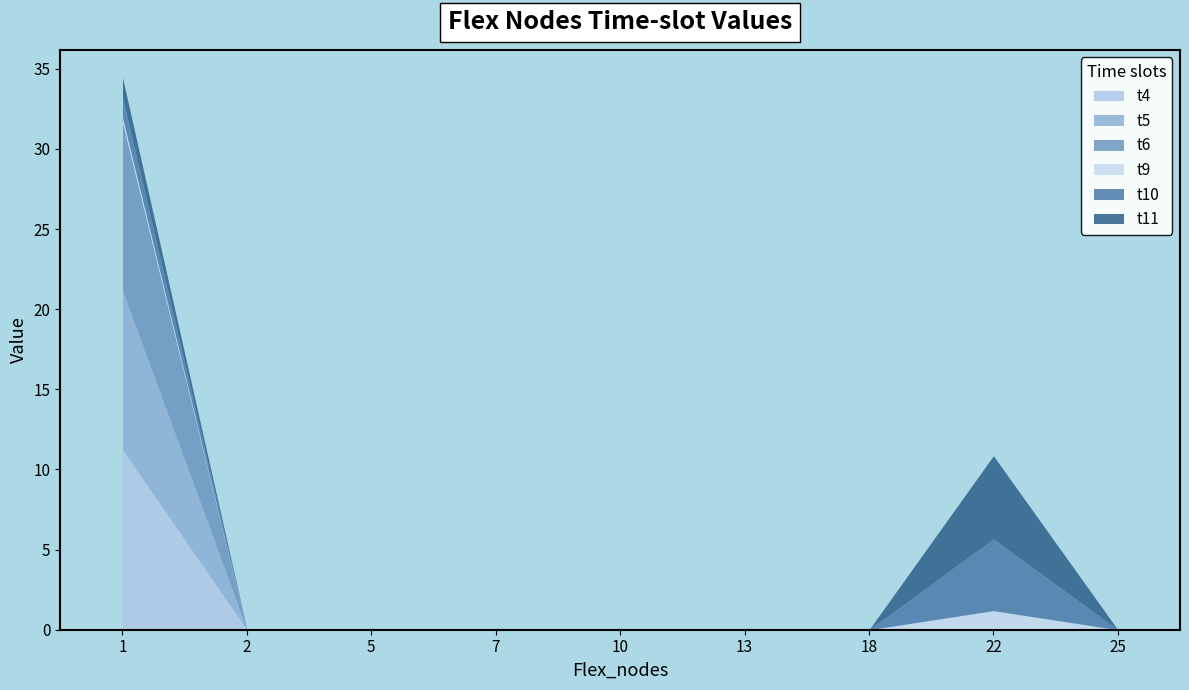

Which series changed the most between 18 and 25?

t4